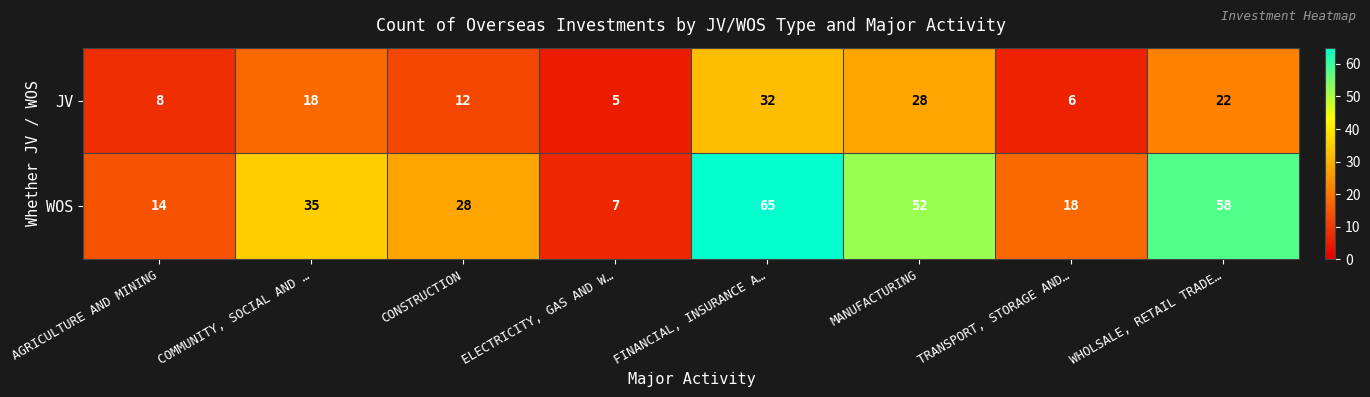

At how many categories does at least one series exceed 44?

3